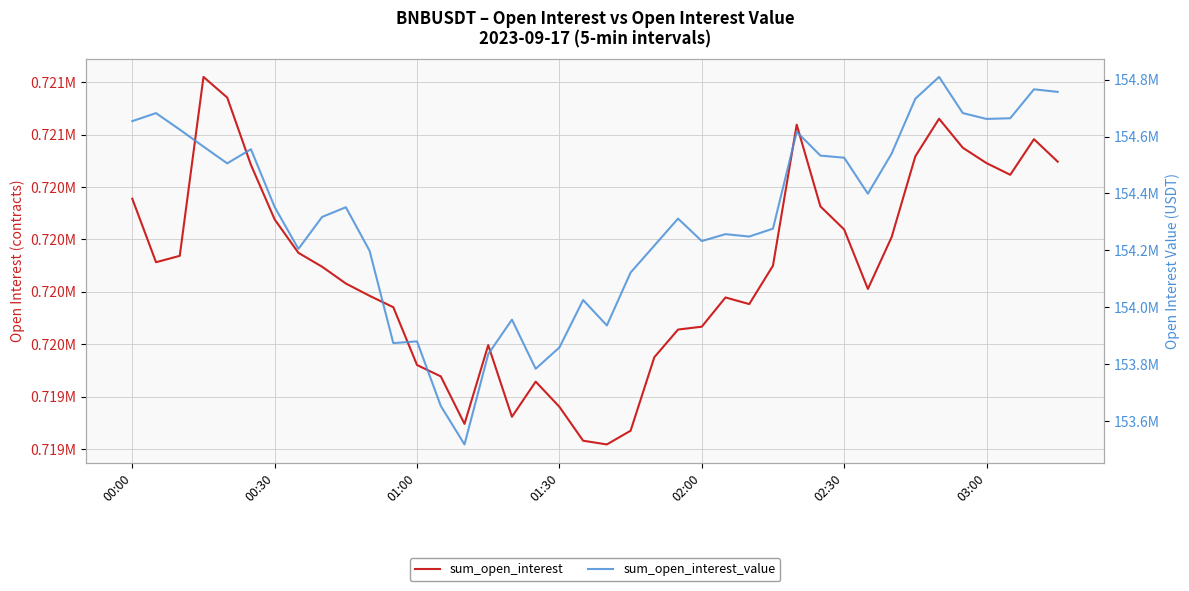

True or false: sum_open_interest_value has more than 1 interior local peaks.

True